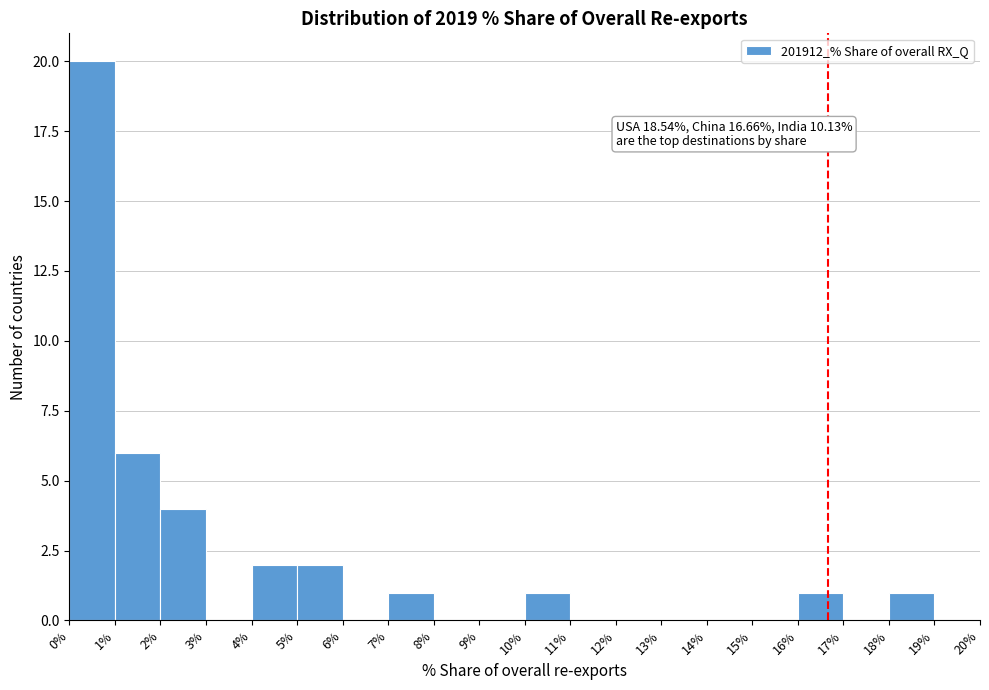

Which range on the x-axis has the tallest bar?

0% to 1%